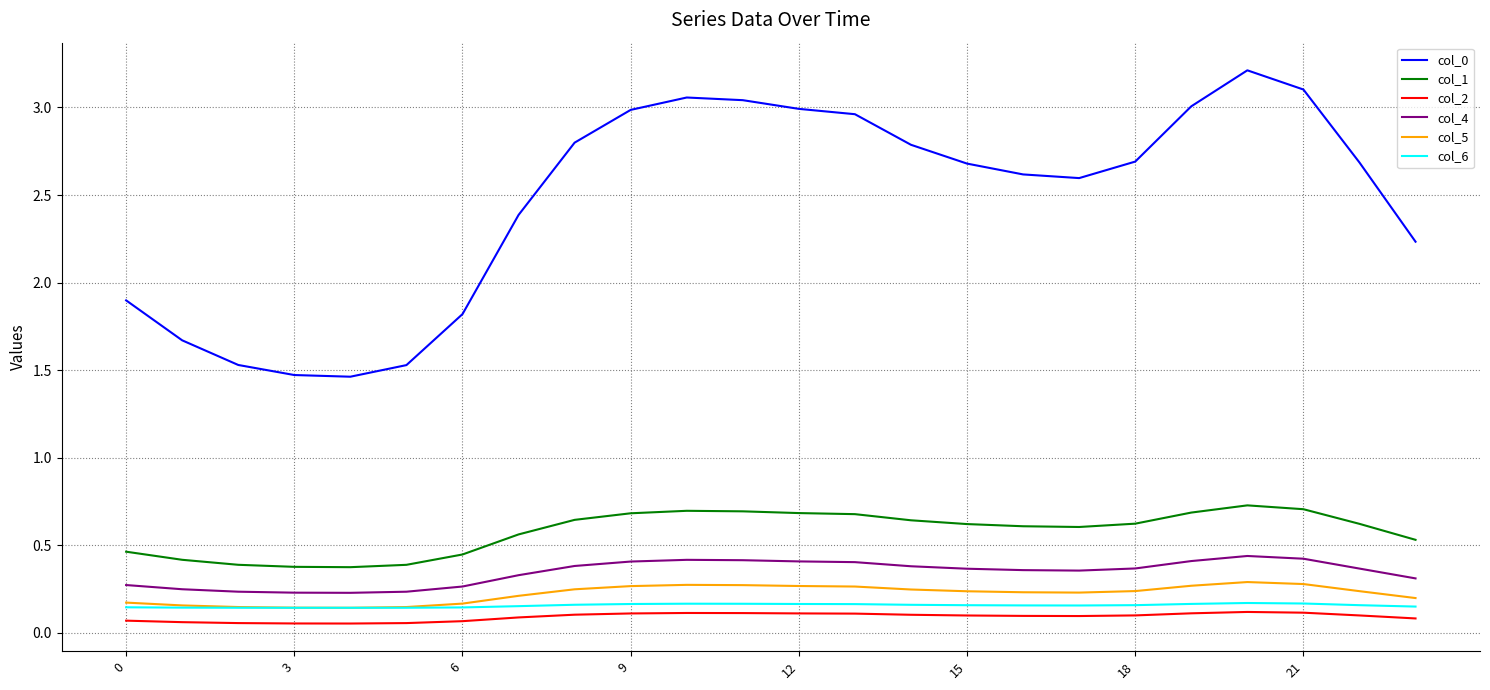

What is the greatest value displayed?

3.2